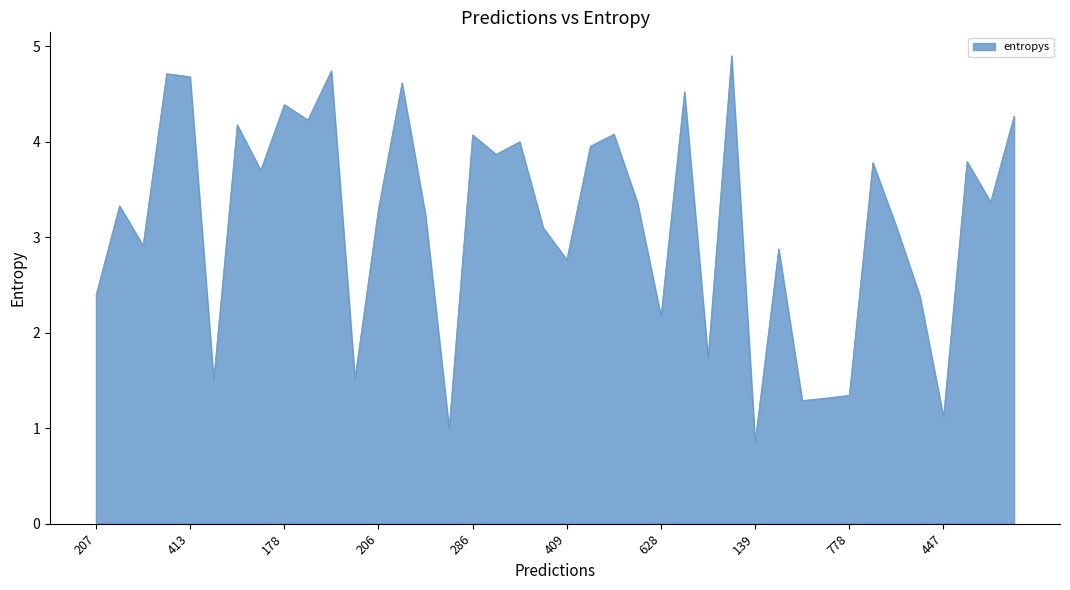

What is the minimum value shown in the chart?

0.9